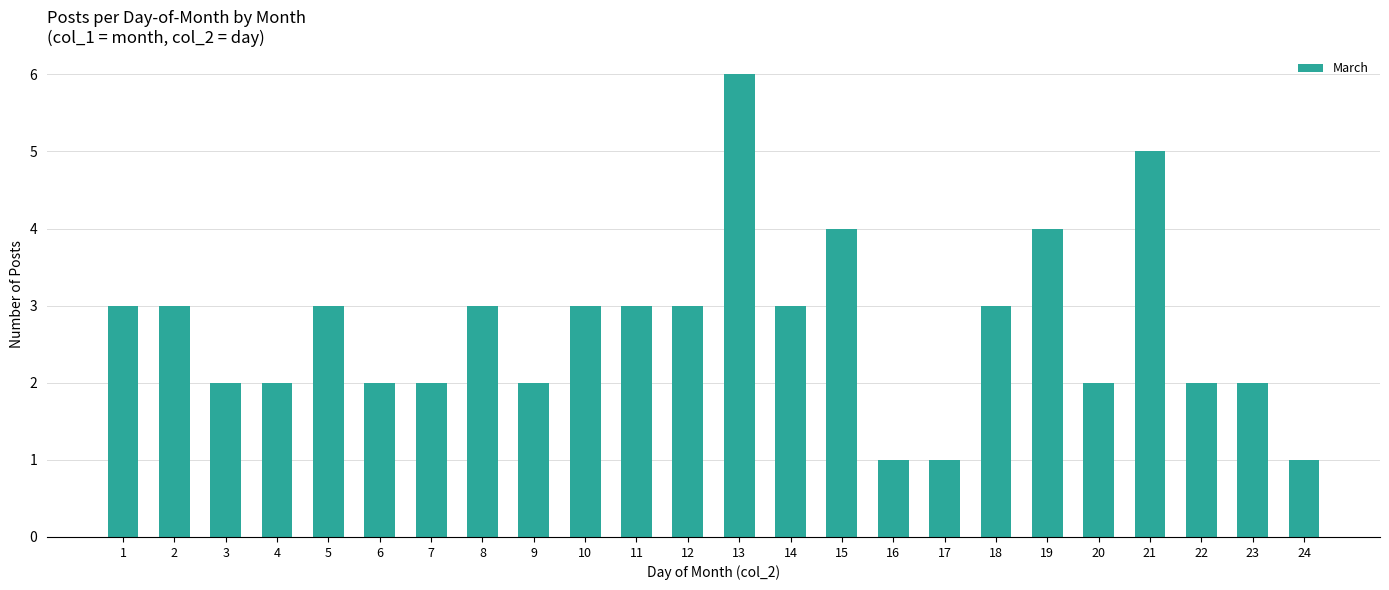

Reading left to right, transcribe all the data shown in this chart.

1=3	2=3	3=2	4=2	5=3	6=2	7=2	8=3	9=2	10=3	11=3	12=3	13=6	14=3	15=4	16=1	17=1	18=3	19=4	20=2	21=5	22=2	23=2	24=1